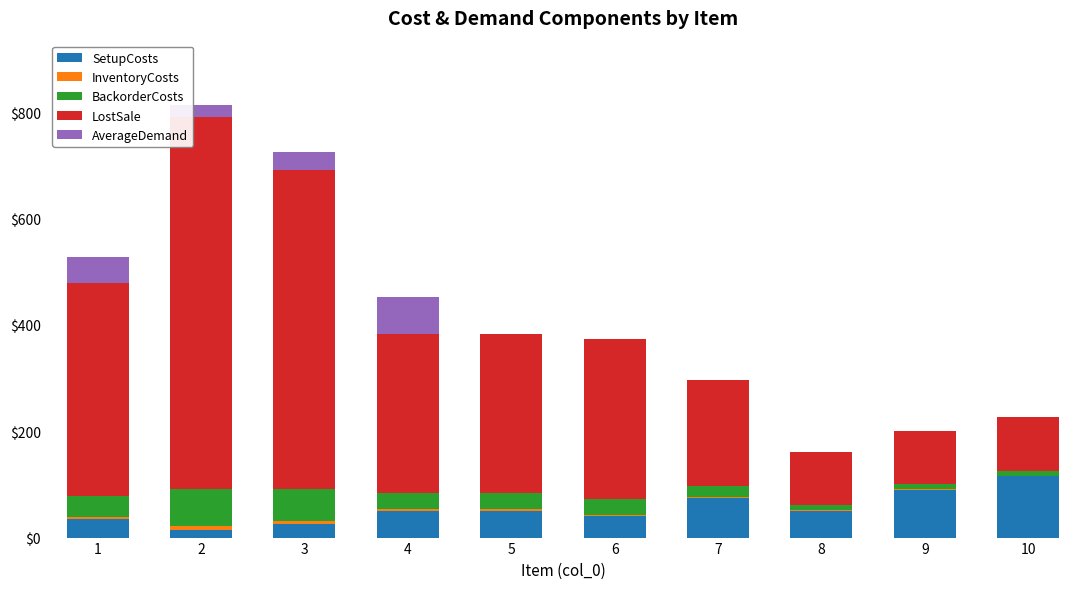

Are the bars horizontal?

No